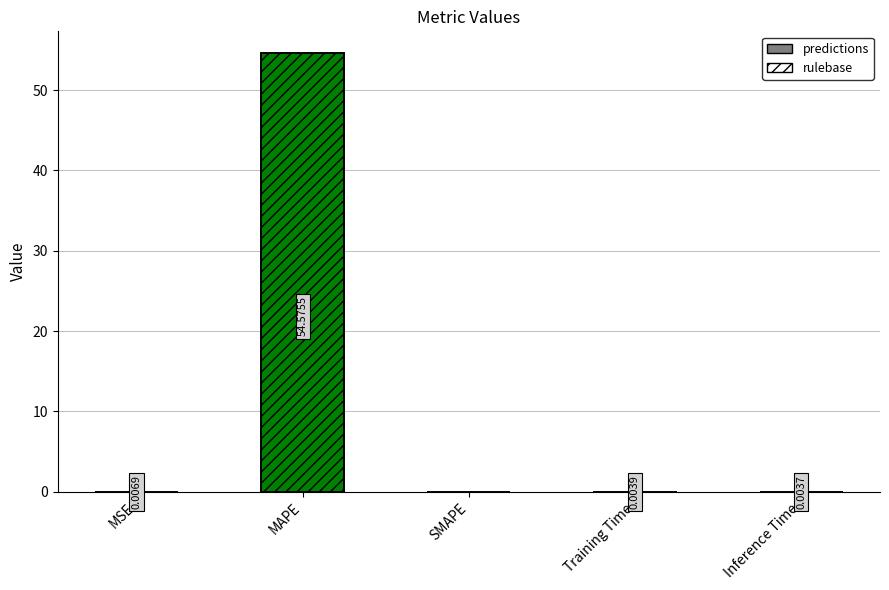

Reading left to right, extract all data points from this chart.

predictions: 0.0	54.6	0.0	0.0	0.0
rulebase: 0.0	54.6	0.0	0.0	0.0